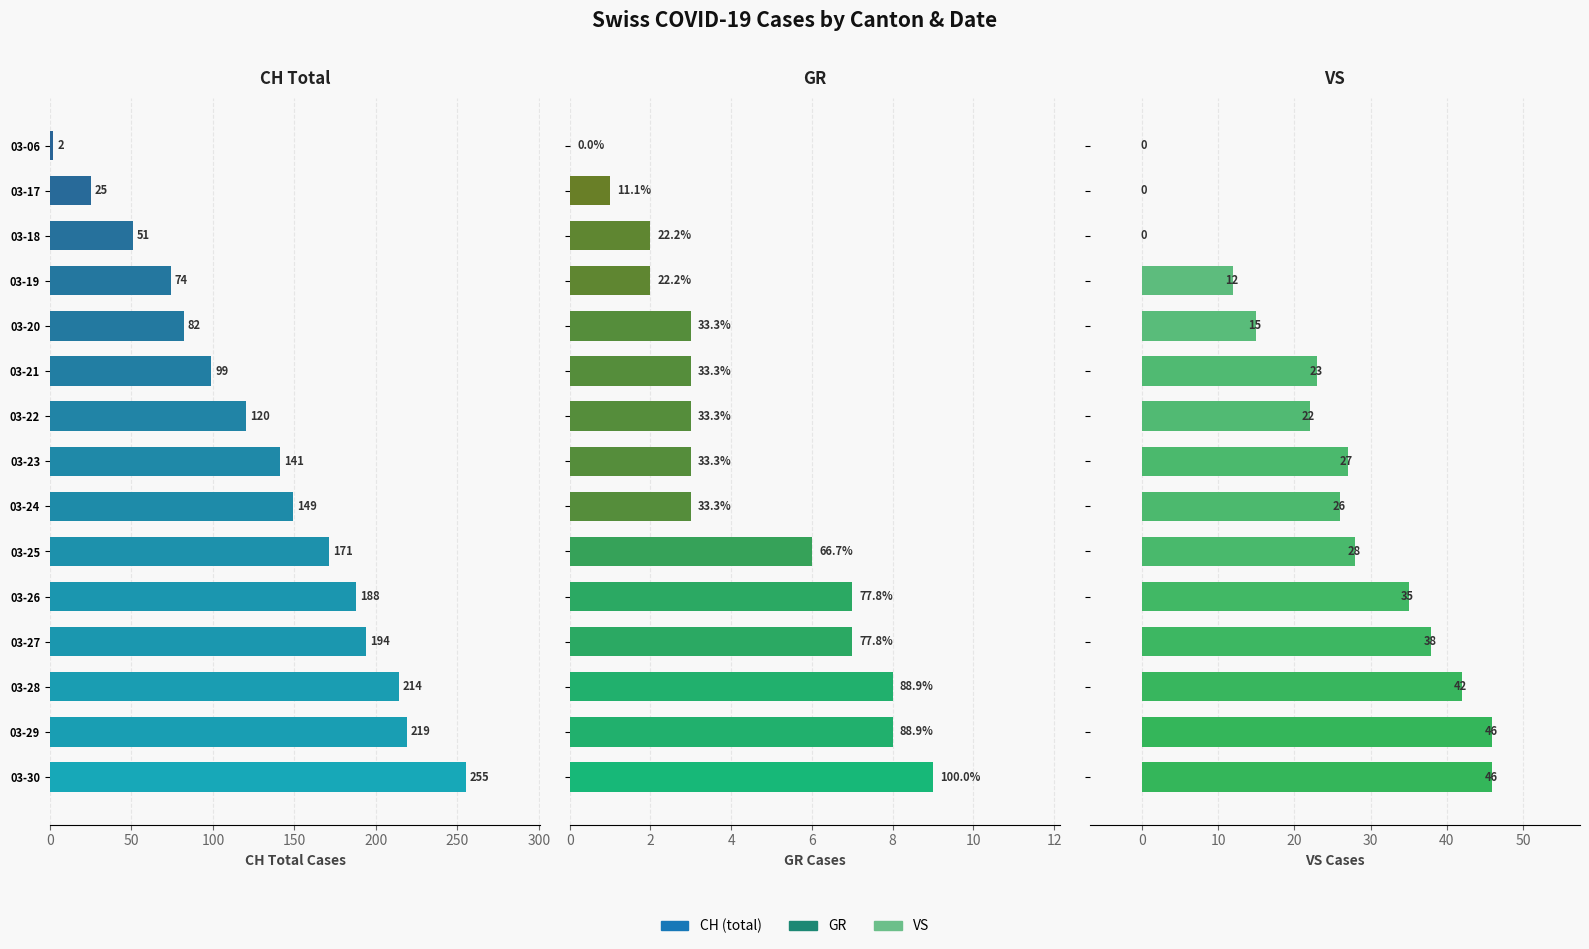

Are the bars horizontal?

Yes